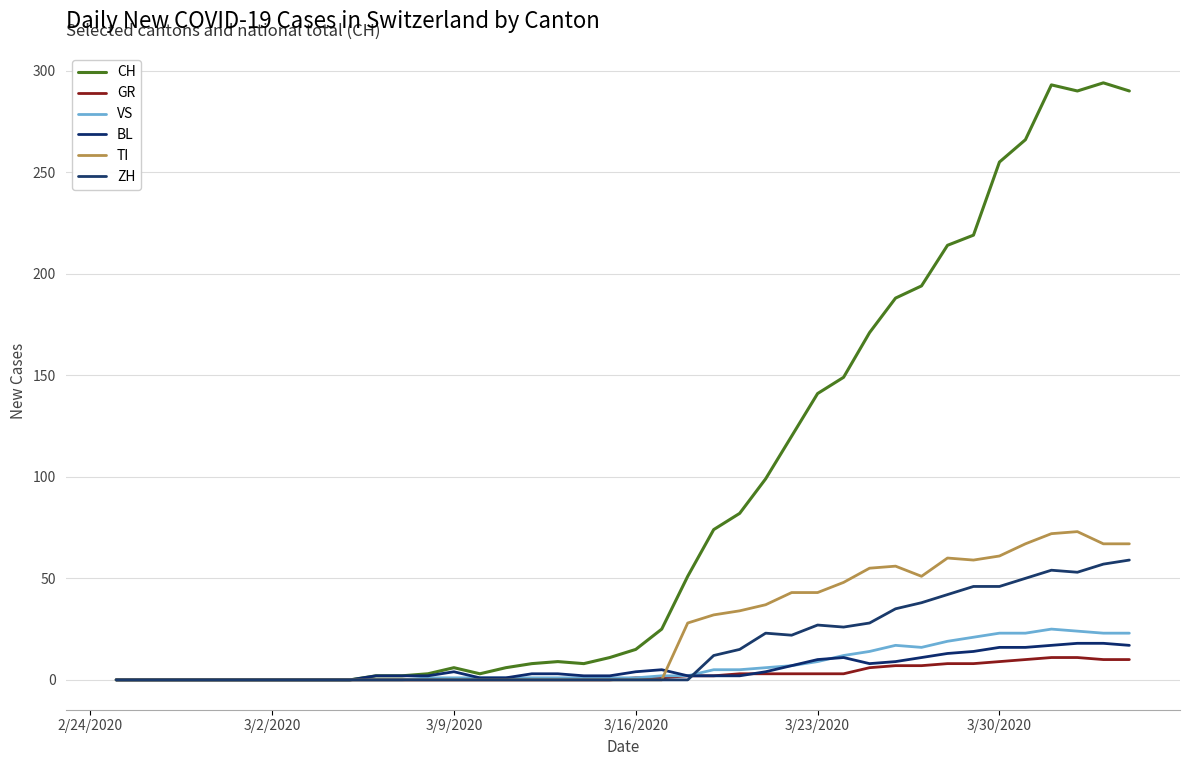

How many lines are shown in the chart?

6